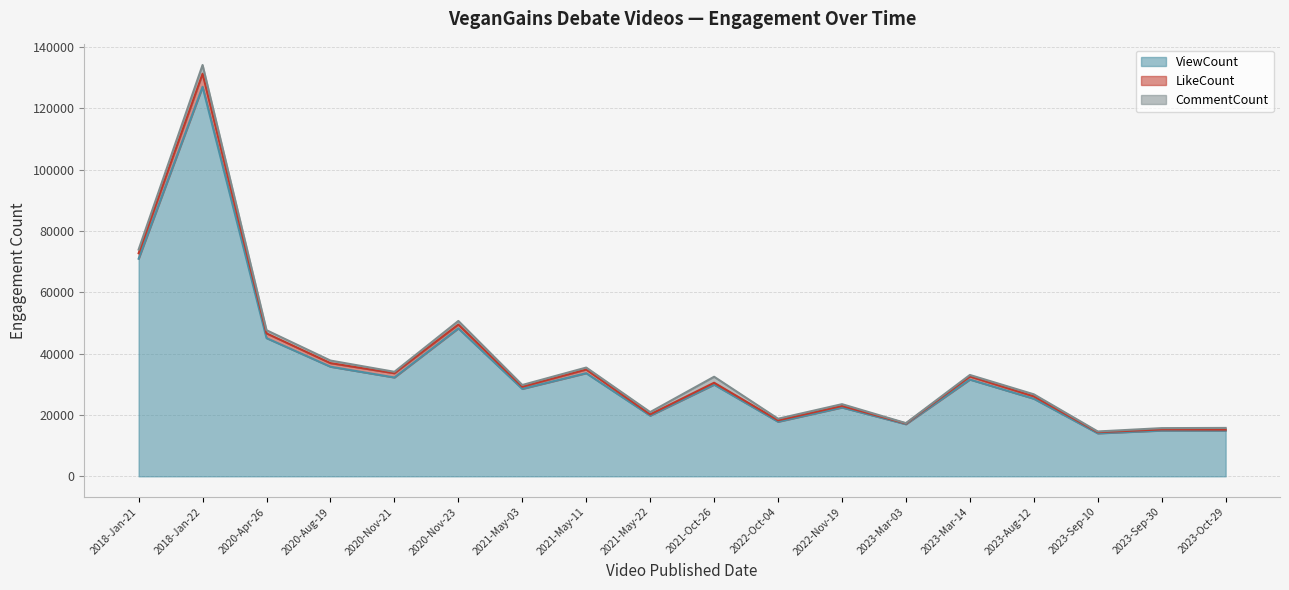

Reading left to right, transcribe all the data shown in this chart.

ViewCount: 2018-Jan-21=70969	2018-Jan-22=127035	2020-Apr-26=45080	2020-Aug-19=35753	2020-Nov-21=32243	2020-Nov-23=48258	2021-May-03=28530	2021-May-11=33642	2021-May-22=19800	2021-Oct-26=29904	2022-Oct-04=17808	2022-Nov-19=22454	2023-Mar-03=16999	2023-Mar-14=31562	2023-Aug-12=25314	2023-Sep-10=14025	2023-Sep-30=14929	2023-Oct-29=14915
LikeCount: 2018-Jan-21=1790	2018-Jan-22=4283	2020-Apr-26=1550	2020-Aug-19=1172	2020-Nov-21=1376	2020-Nov-23=1246	2021-May-03=701	2021-May-11=1195	2021-May-22=405	2021-Oct-26=621	2022-Oct-04=470	2022-Nov-19=501	2023-Mar-03=240	2023-Mar-14=1003	2023-Aug-12=786	2023-Sep-10=385	2023-Sep-30=373	2023-Oct-29=314
CommentCount: 2018-Jan-21=1214	2018-Jan-22=2834	2020-Apr-26=1022	2020-Aug-19=834	2020-Nov-21=472	2020-Nov-23=1172	2021-May-03=562	2021-May-11=642	2021-May-22=746	2021-Oct-26=1955	2022-Oct-04=509	2022-Nov-19=584	2023-Mar-03=113	2023-Mar-14=495	2023-Aug-12=654	2023-Sep-10=223	2023-Sep-30=421	2023-Oct-29=561